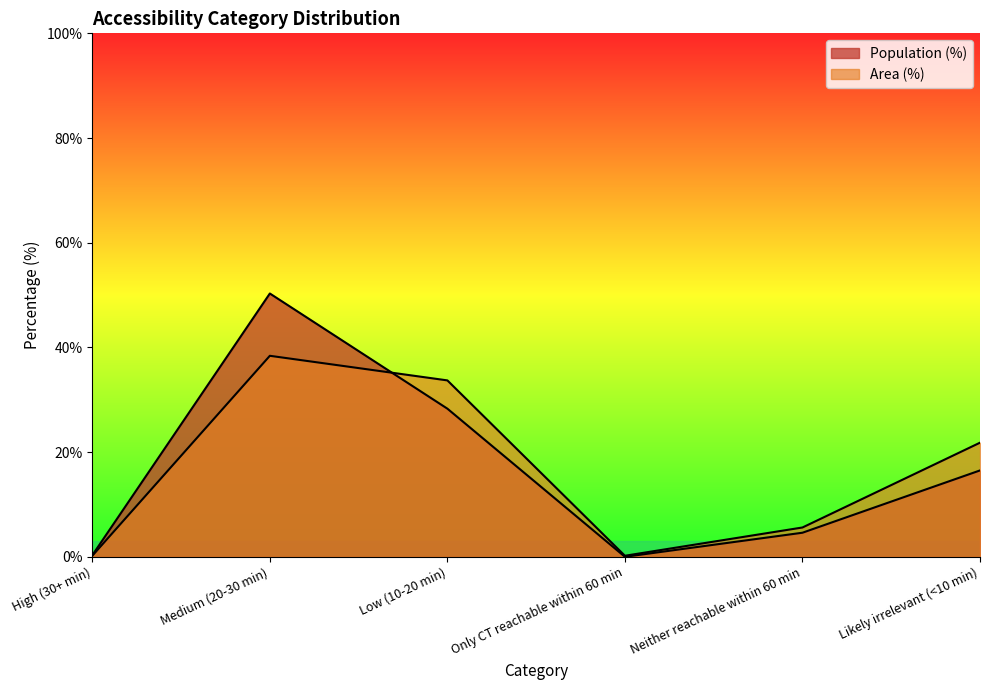

True or false: Area (%) and Population (%) cross at least once.

True